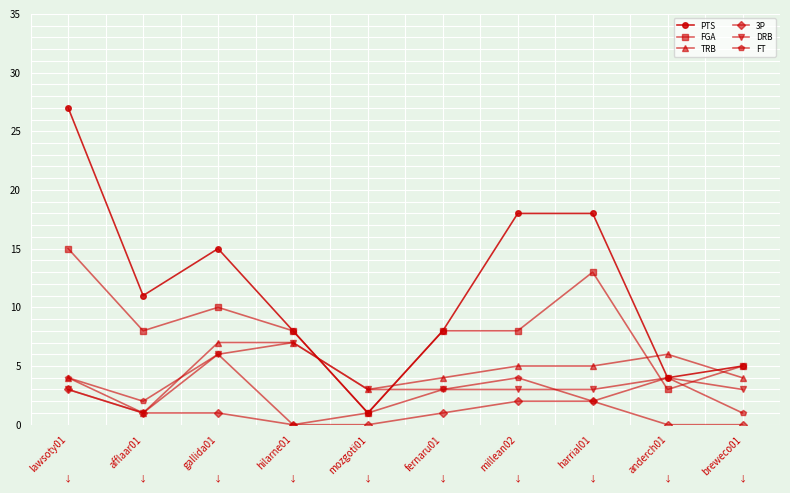

What is the difference between the second highest and minimum values in the FGA series?

12